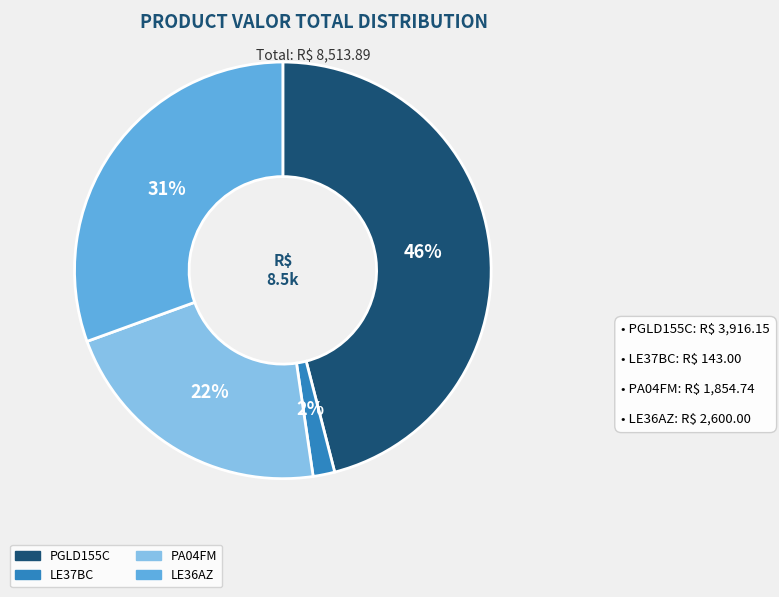

The PA04FM slice represents 22% of the pie. True or false?

True